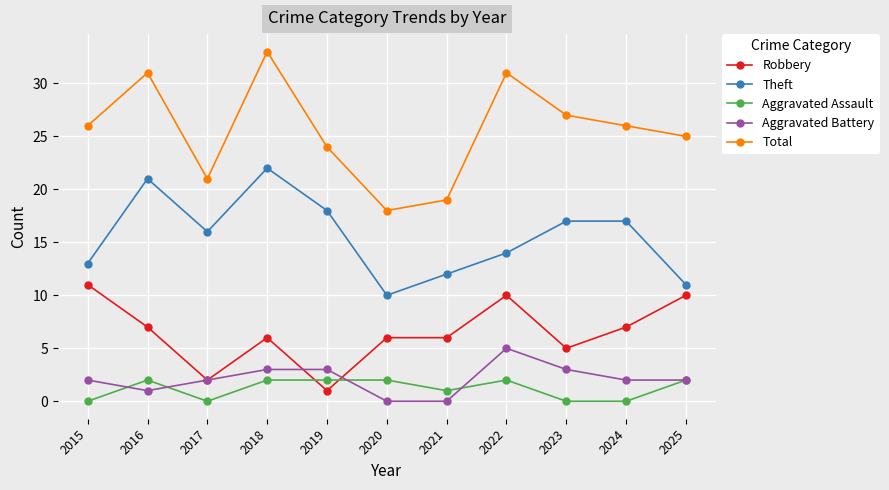

Where is Total nearest to the value 25?

2025